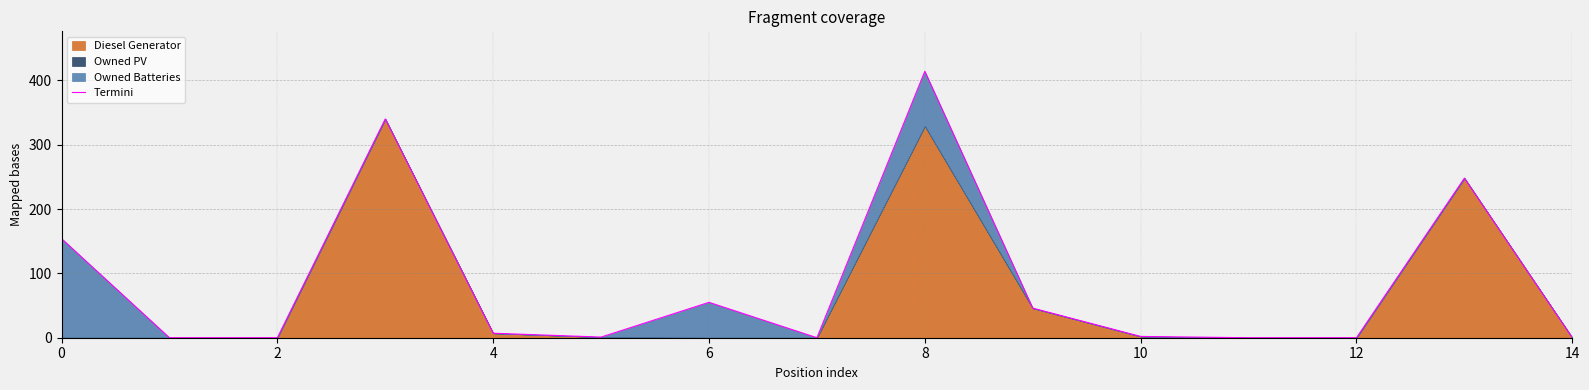

What is the maximum value shown in the chart?

414.0